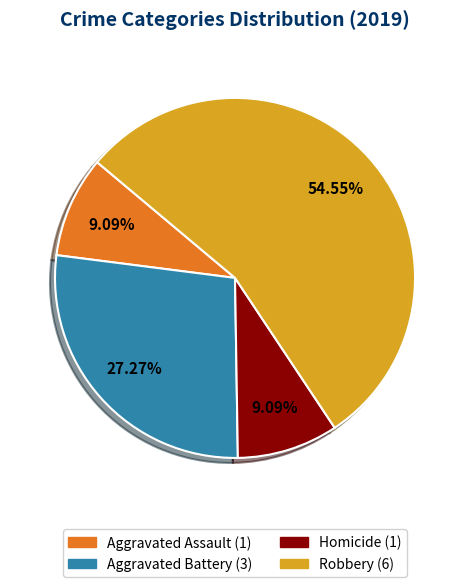

Is there any slice that represents more than half of the pie?

Yes